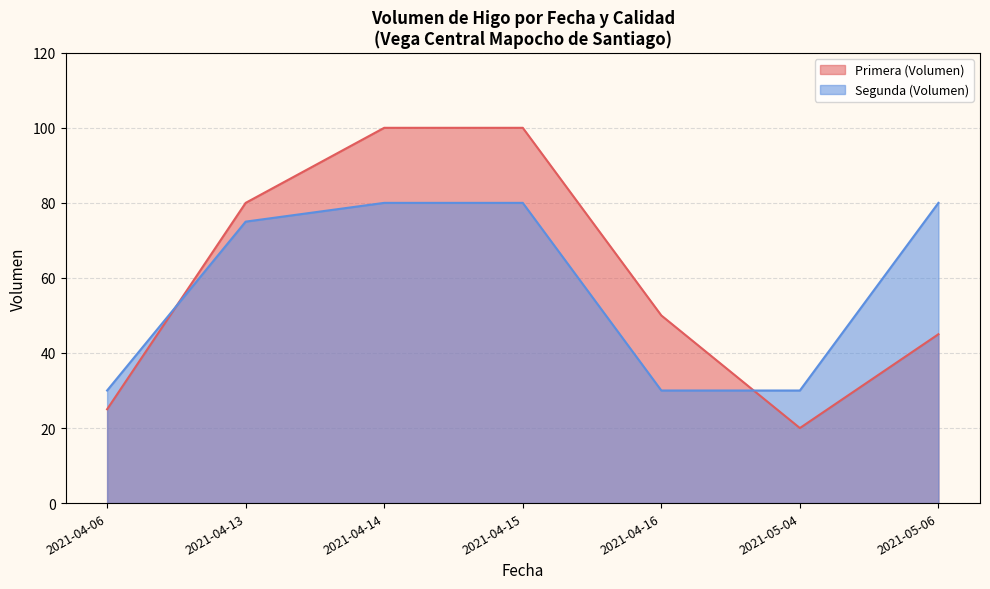

Where is the first local minimum for Segunda (Volumen)?

2021-05-04